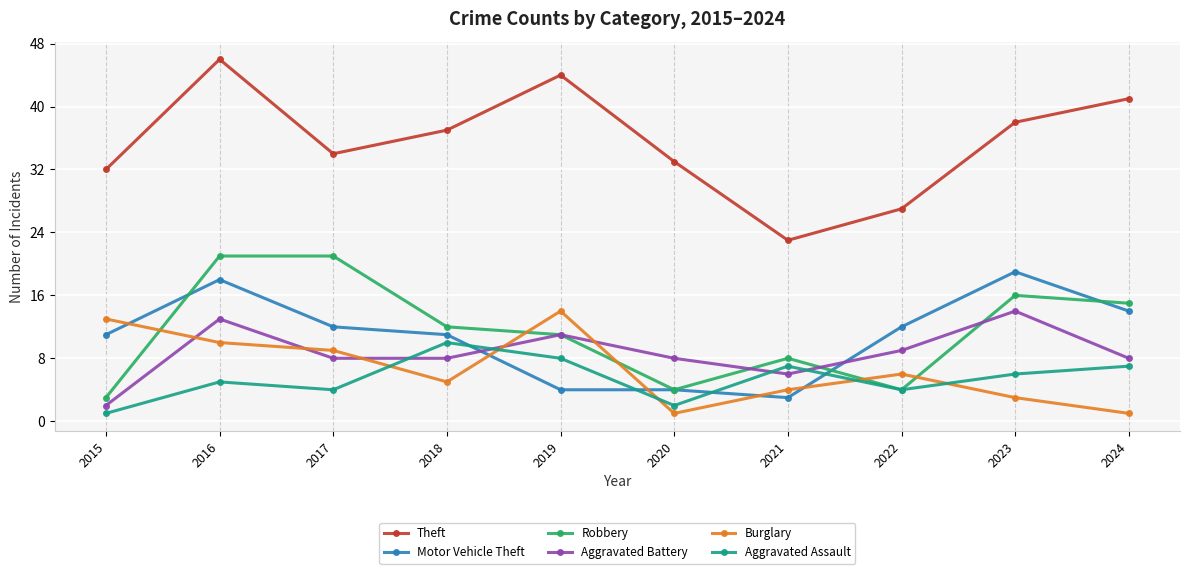

Reading left to right, extract all data points from this chart.

Theft: 2015=32	2016=46	2017=34	2018=37	2019=44	2020=33	2021=23	2022=27	2023=38	2024=41
Motor Vehicle Theft: 2015=11	2016=18	2017=12	2018=11	2019=4	2020=4	2021=3	2022=12	2023=19	2024=14
Robbery: 2015=3	2016=21	2017=21	2018=12	2019=11	2020=4	2021=8	2022=4	2023=16	2024=15
Aggravated Battery: 2015=2	2016=13	2017=8	2018=8	2019=11	2020=8	2021=6	2022=9	2023=14	2024=8
Burglary: 2015=13	2016=10	2017=9	2018=5	2019=14	2020=1	2021=4	2022=6	2023=3	2024=1
Aggravated Assault: 2015=1	2016=5	2017=4	2018=10	2019=8	2020=2	2021=7	2022=4	2023=6	2024=7